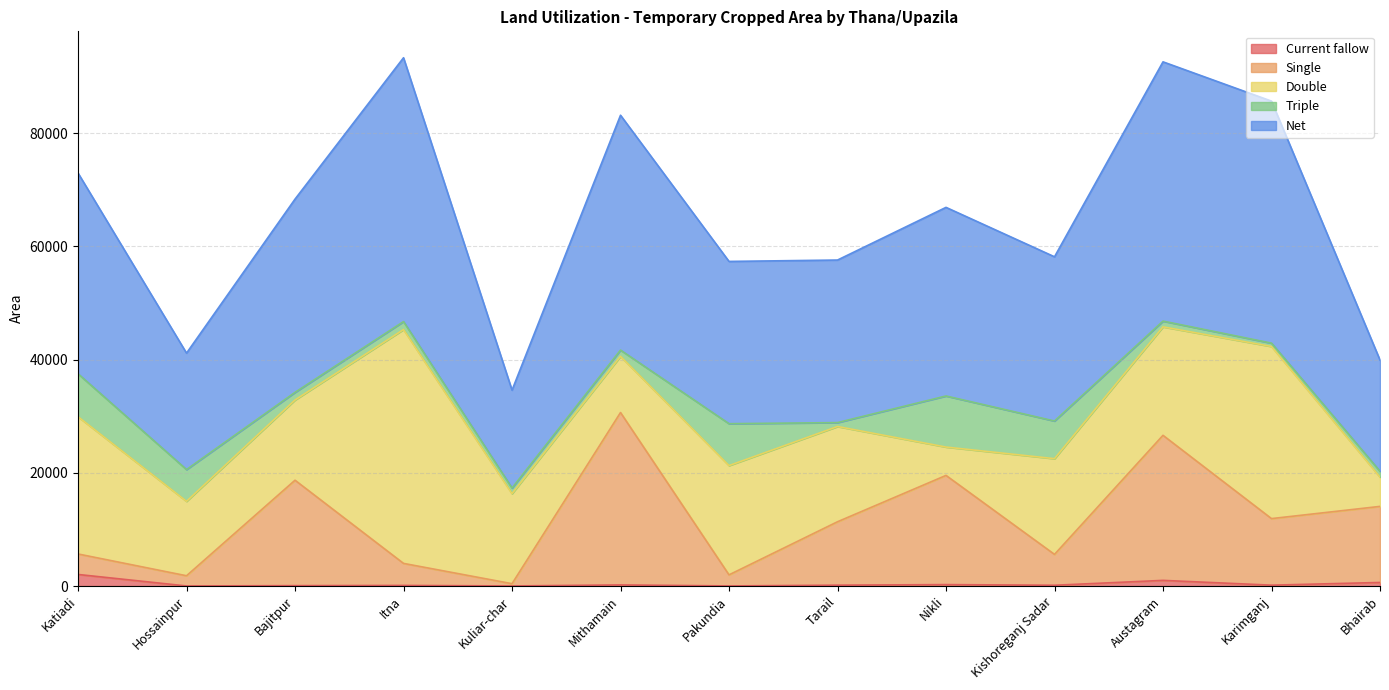

What is the minimum value shown in the chart?

12